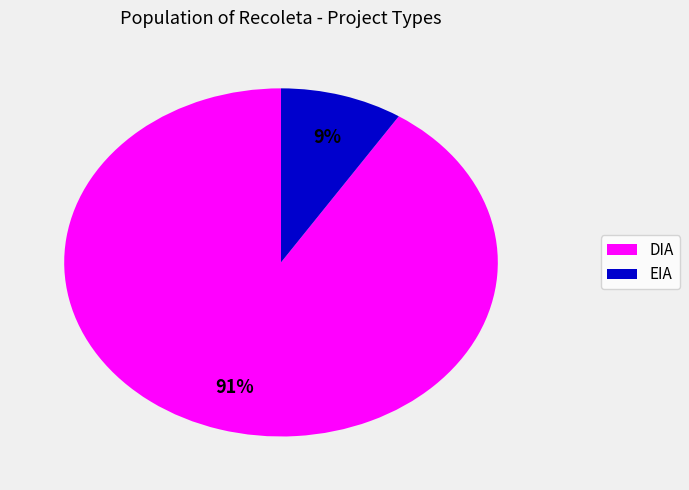

To the nearest percent, what percentage of the pie is EIA?

9%